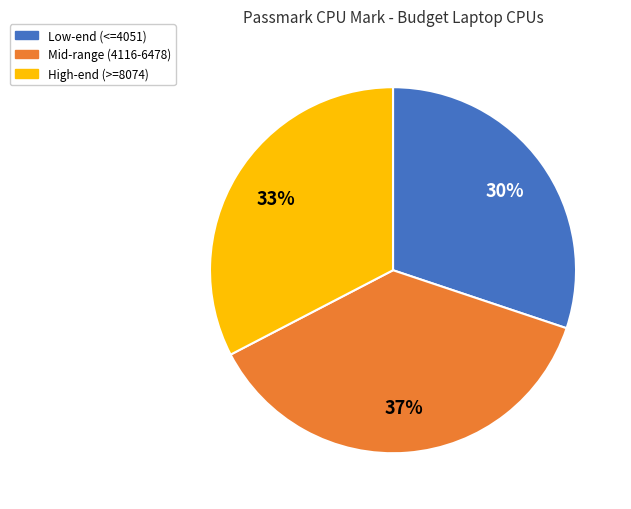

Which has a higher value, Low-end (<=4051) or Mid-range (4116-6478)?

Mid-range (4116-6478)